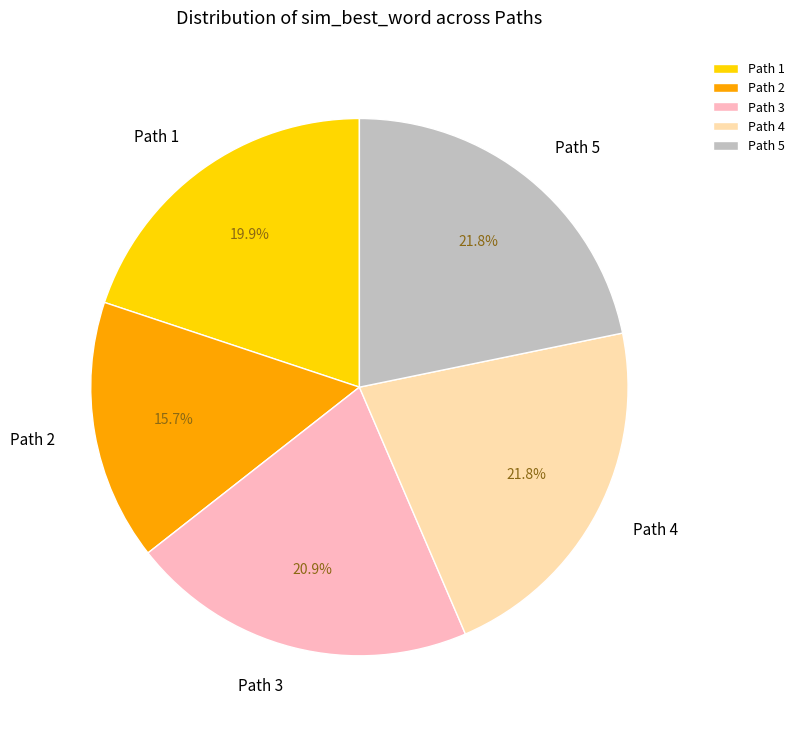

Which slice is the smallest?

Path 2